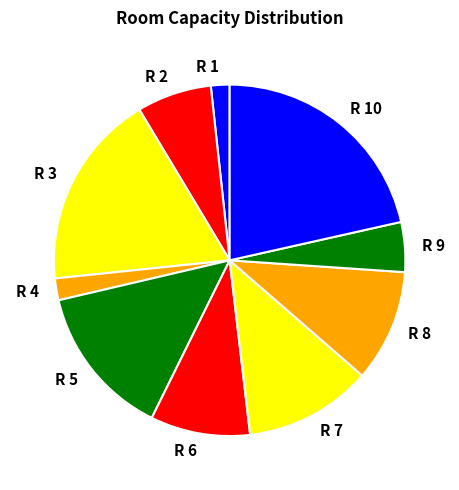

The R 10 slice represents 21% of the pie. True or false?

True